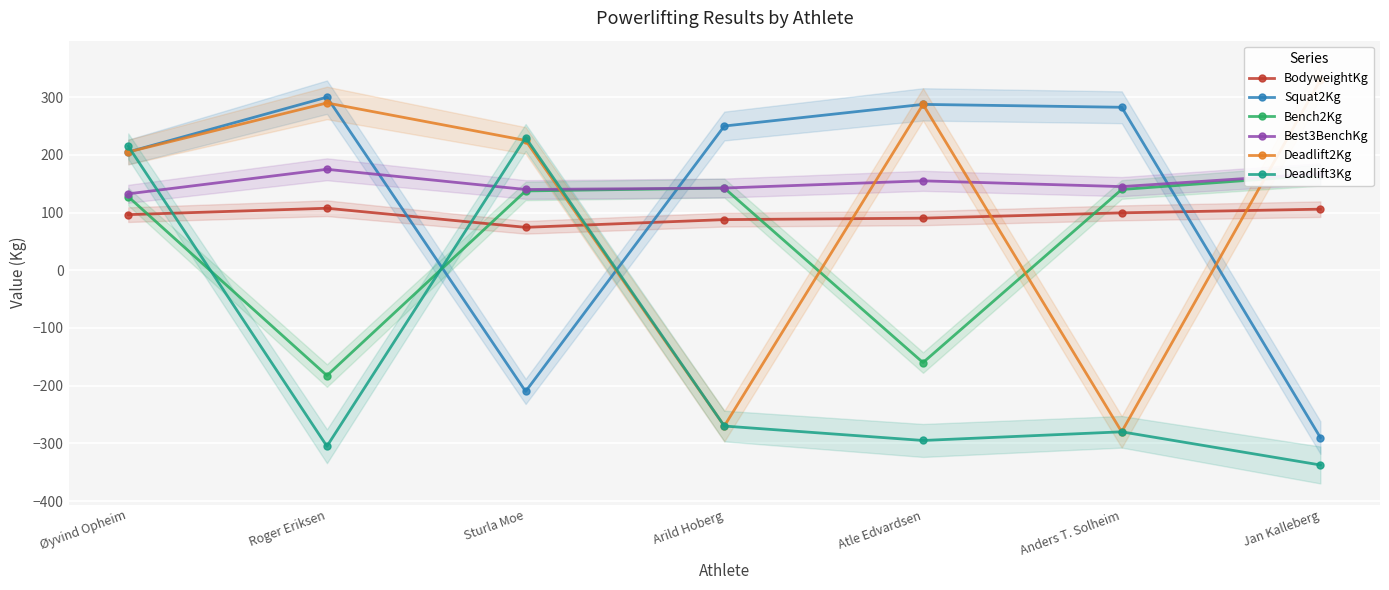

Between Atle Edvardsen and Jan Kalleberg, which series saw the biggest shift?

Squat2Kg